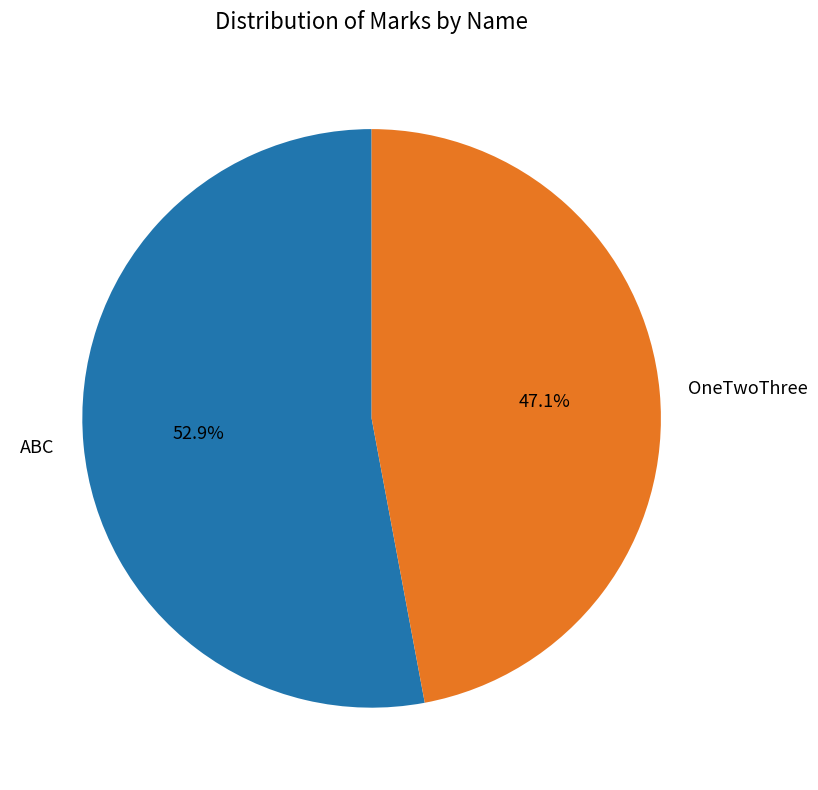

Which has a higher value, OneTwoThree or ABC?

ABC